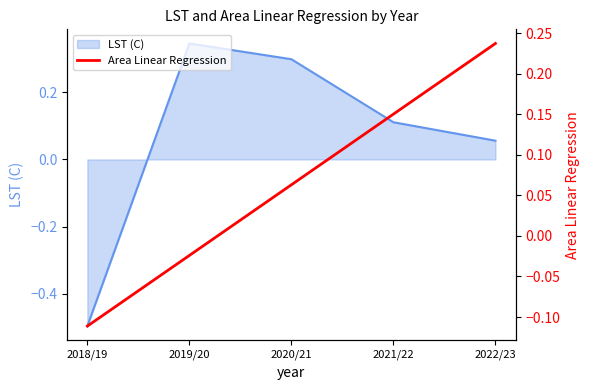

How many lines are shown in the chart?

1